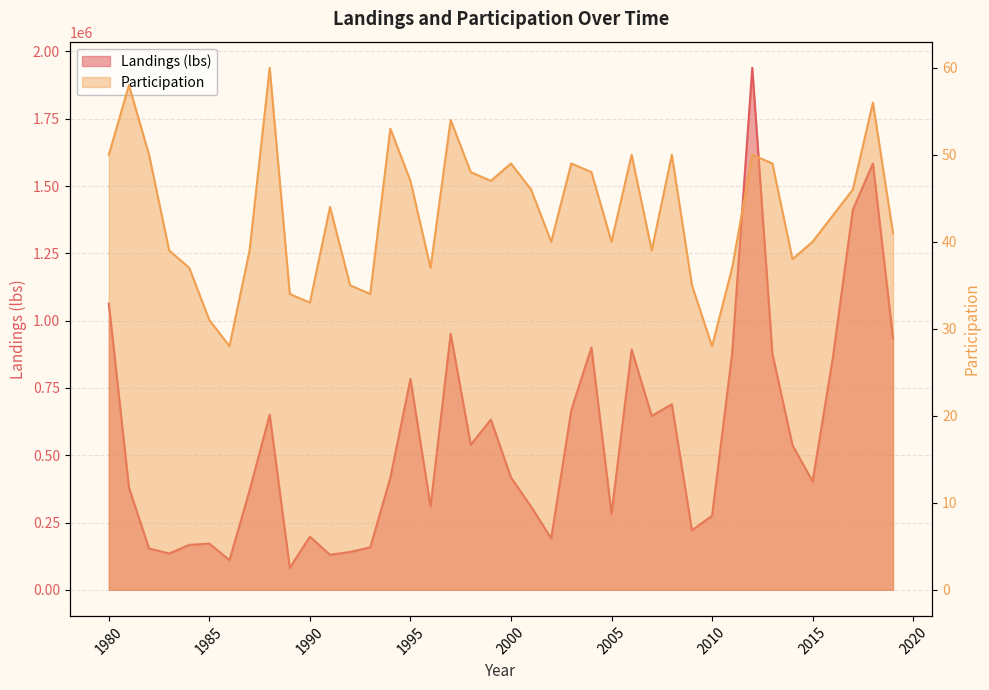

How many data points in Participation are above 44?

19